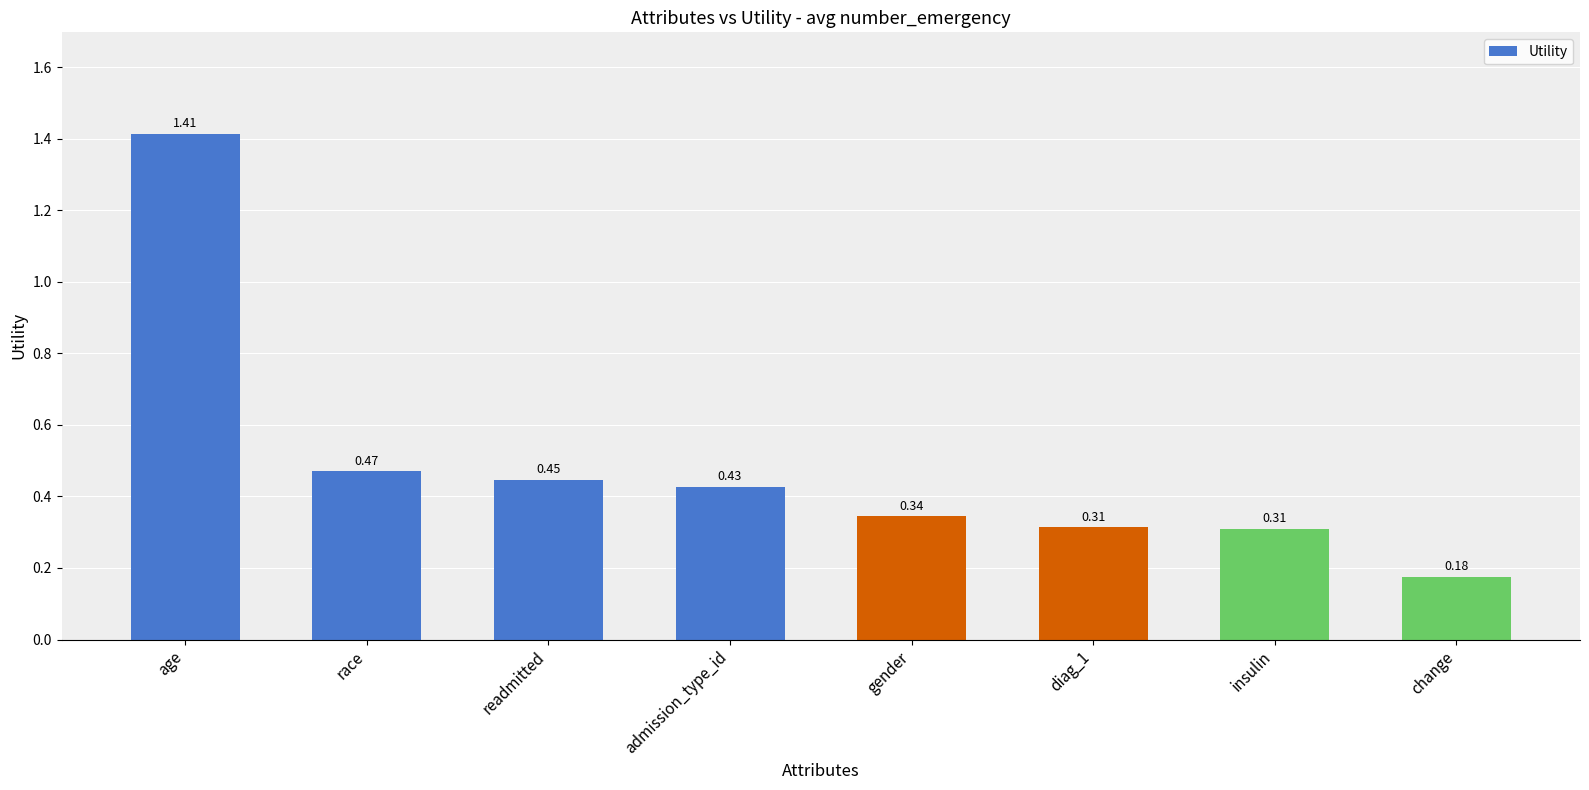

What is the change in value from race to insulin?

-0.2